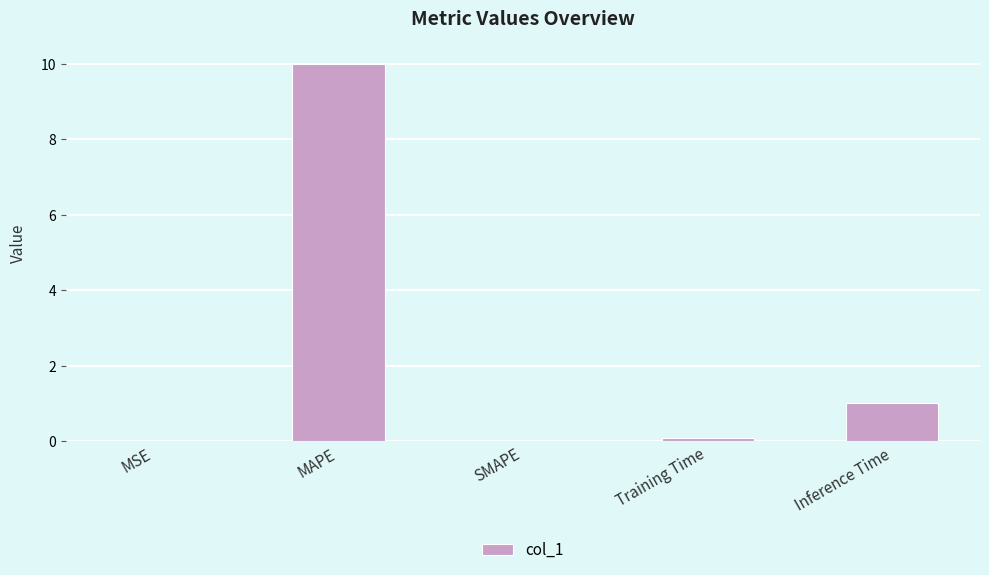

What is the greatest value displayed?

10.0